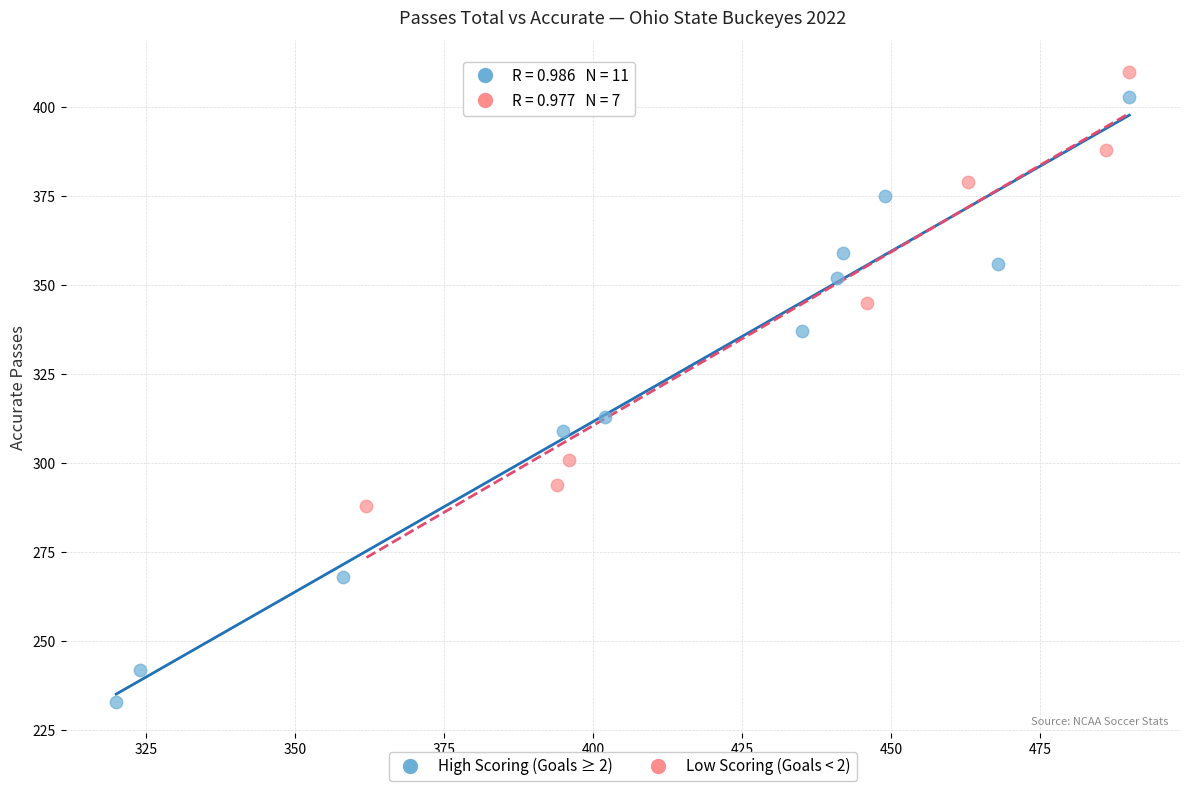

Which series has the widest spread of Y values?

High Scoring (Goals ≥ 2)